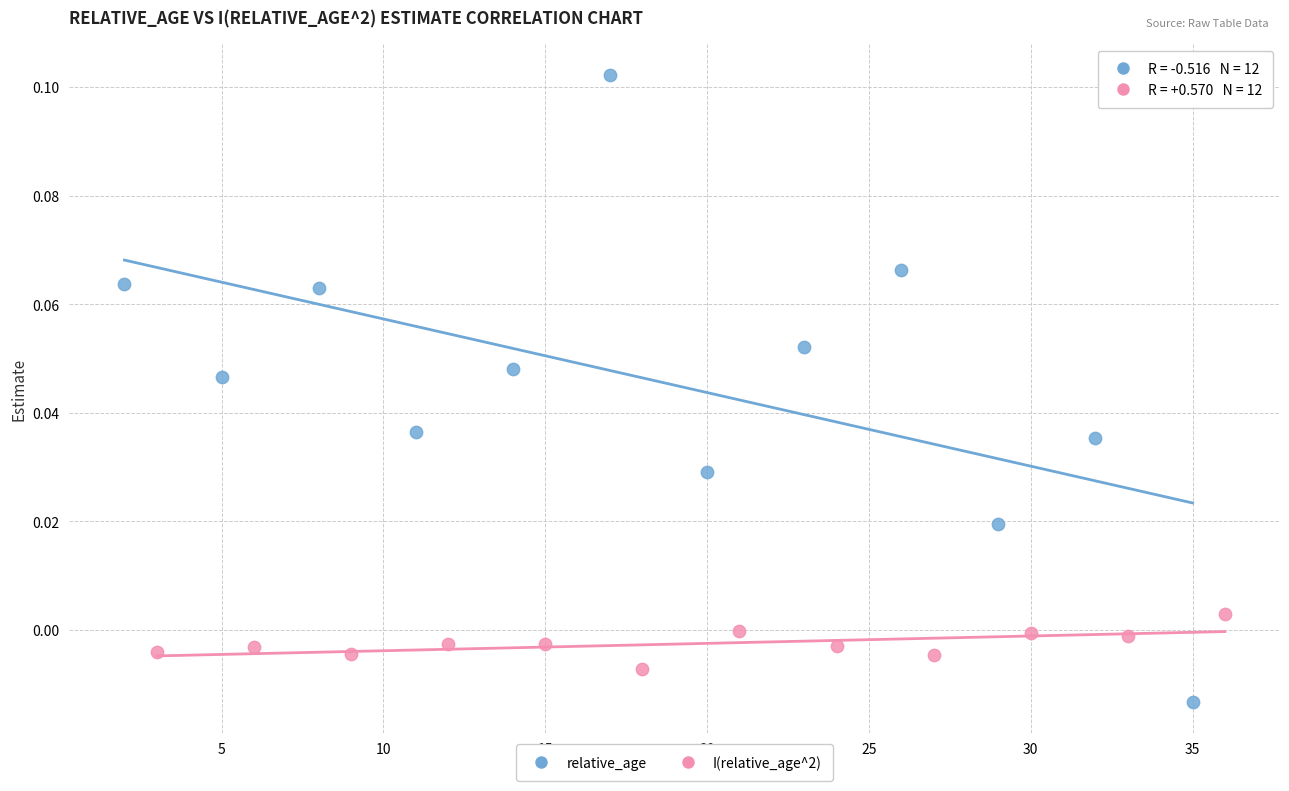

Which series has the widest spread of Y values?

relative_age